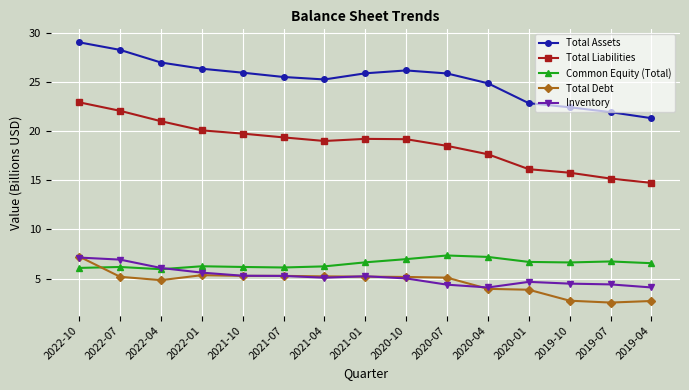

Is the value of Common Equity (Total) at 2021-10 greater than the value of Total Debt at 2021-10?

Yes